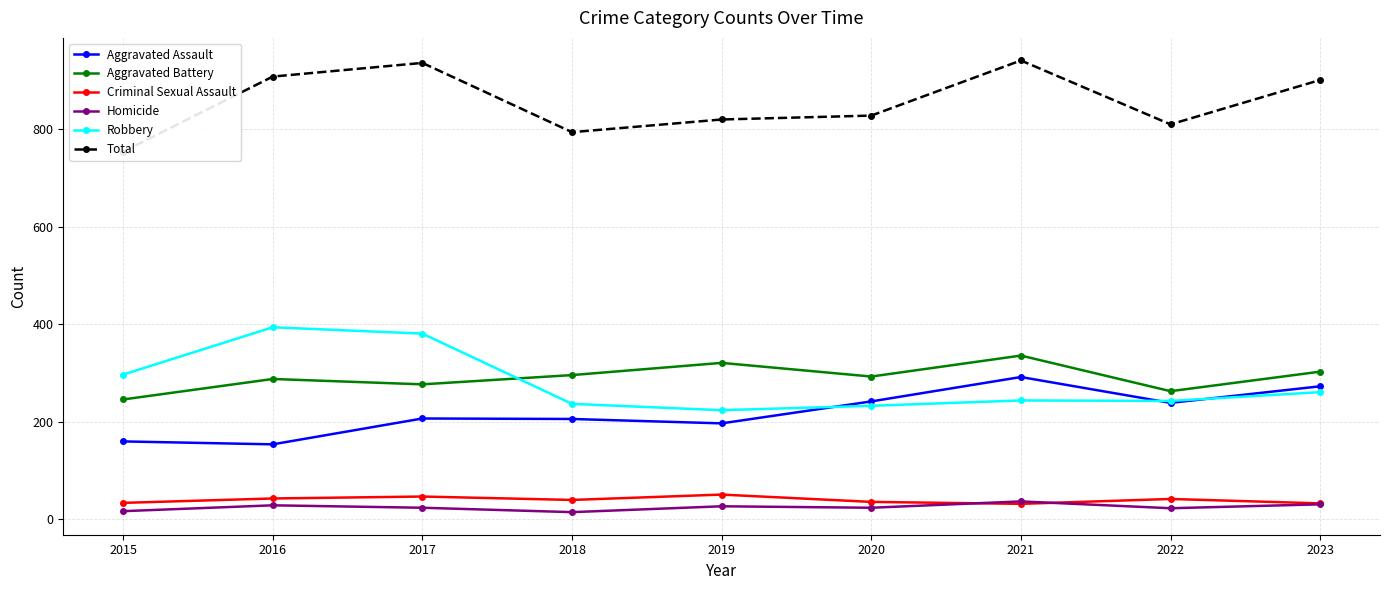

What is the minimum value shown in the chart?

15